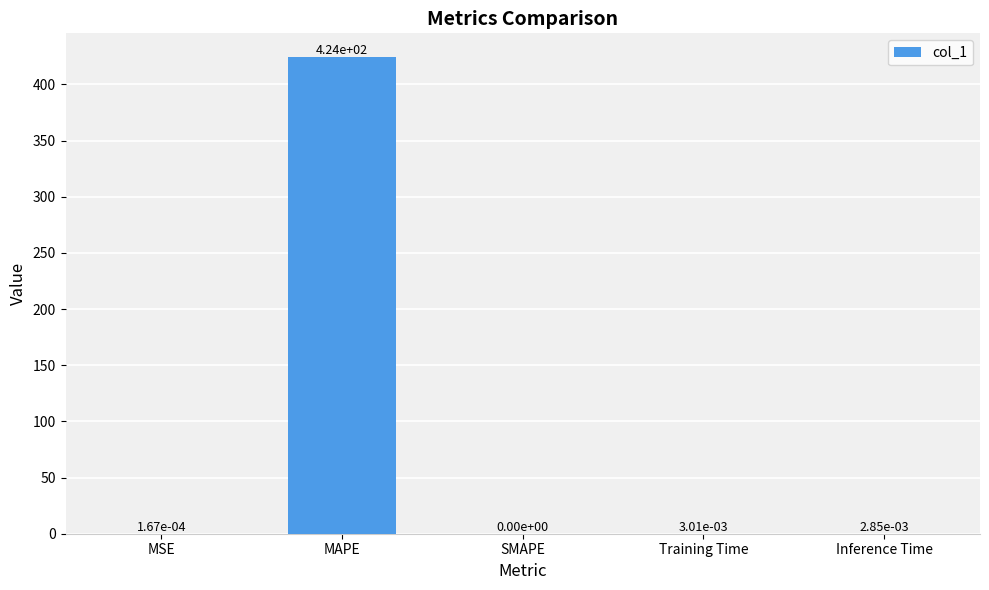

Between MAPE and Training Time, which is larger?

MAPE